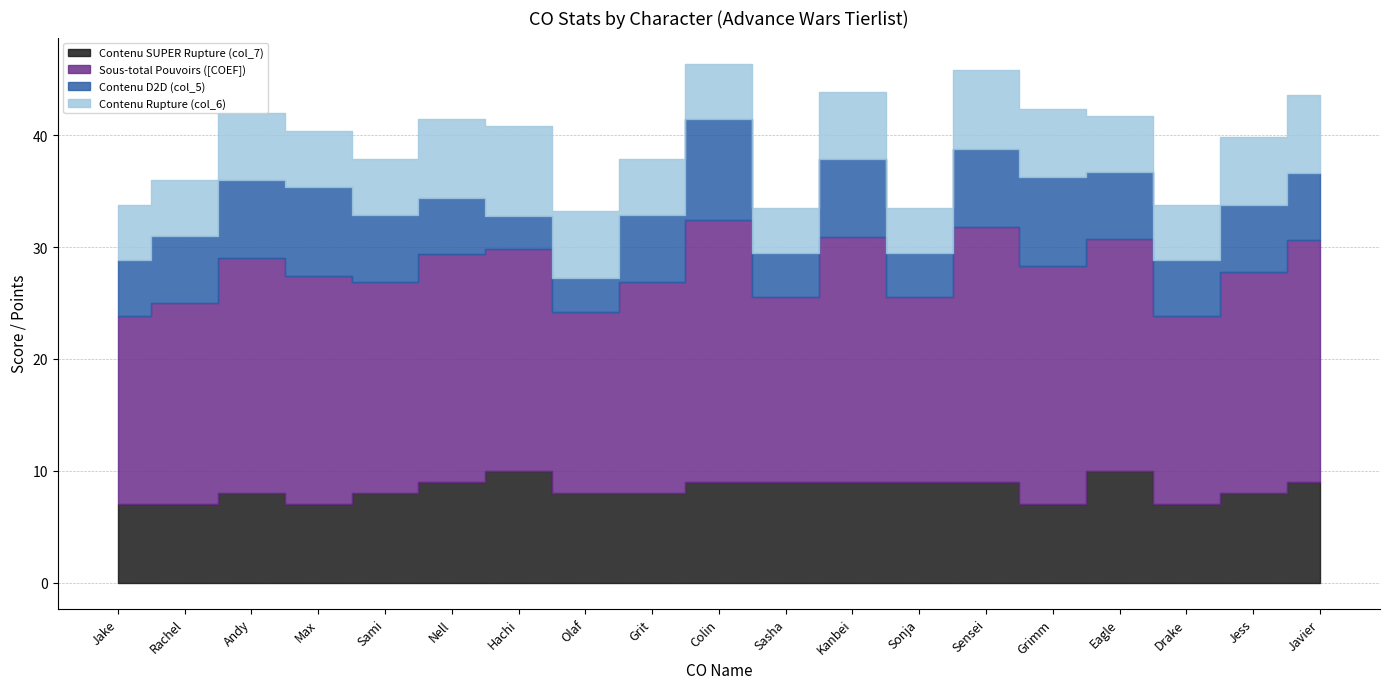

How many lines are shown in the chart?

4